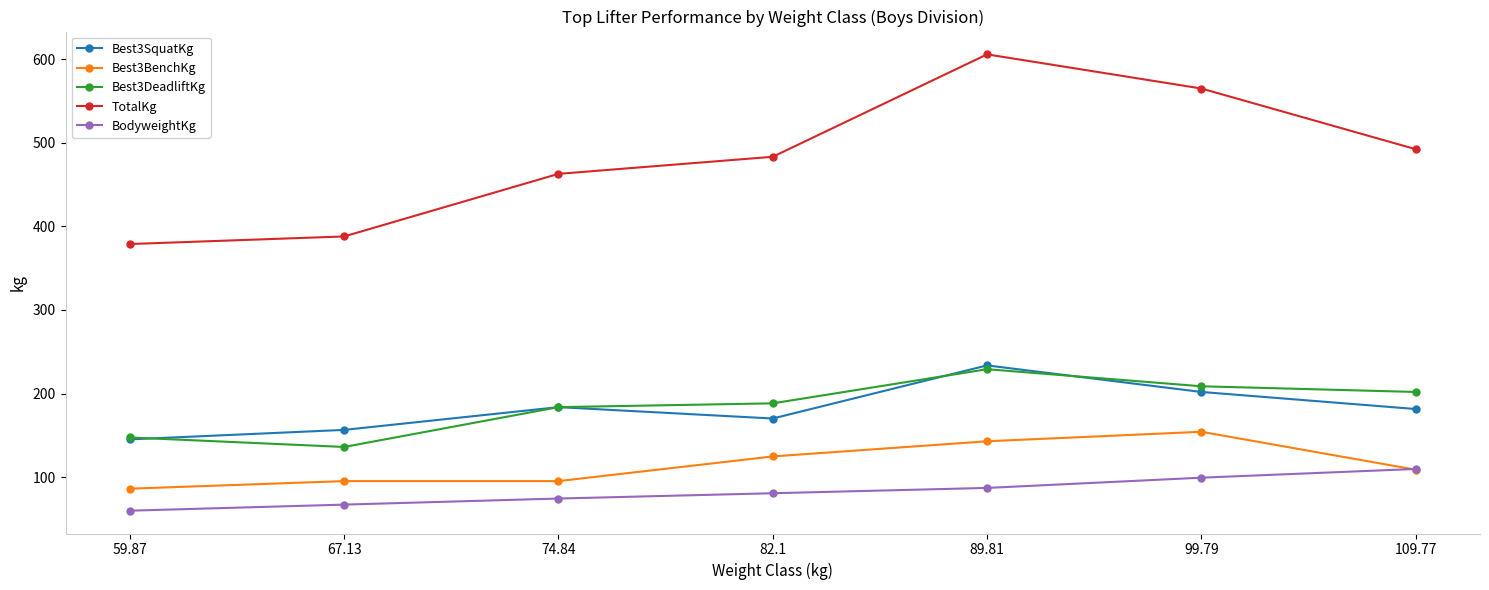

The value of Best3SquatKg at 99.79 is 123.7. True or false?

False